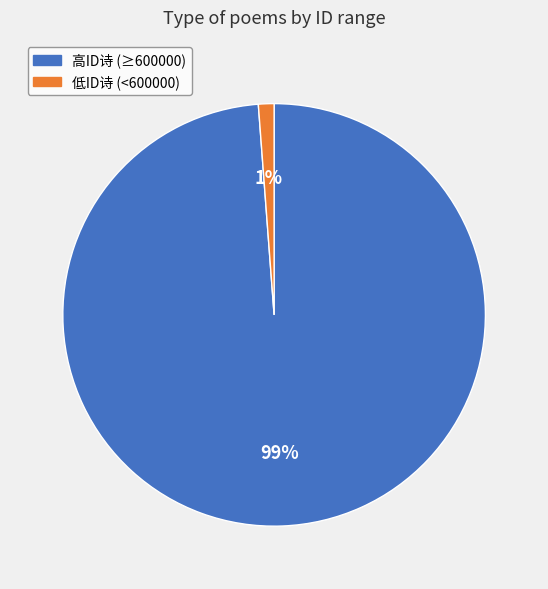

Rank the categories by value from highest to lowest.

高ID诗 (≥600000), 低ID诗 (<600000)